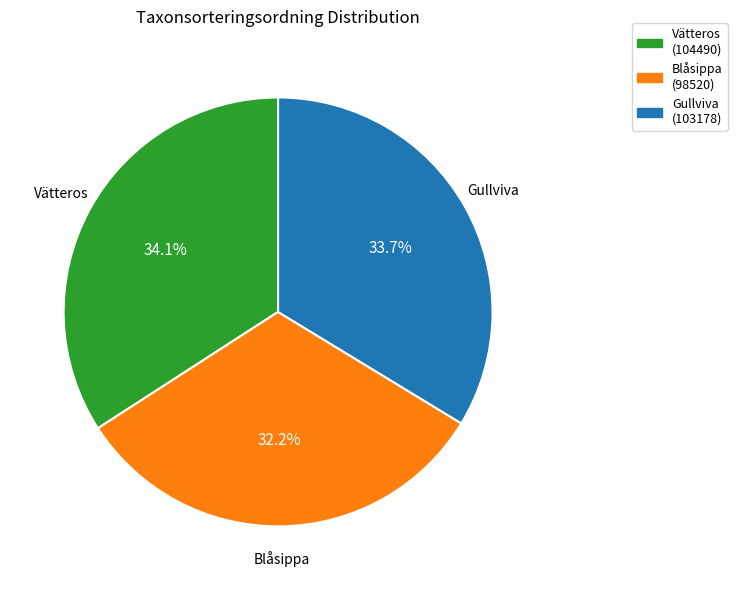

Which has a higher value, Blåsippa (98520) or Gullviva (103178)?

Gullviva (103178)